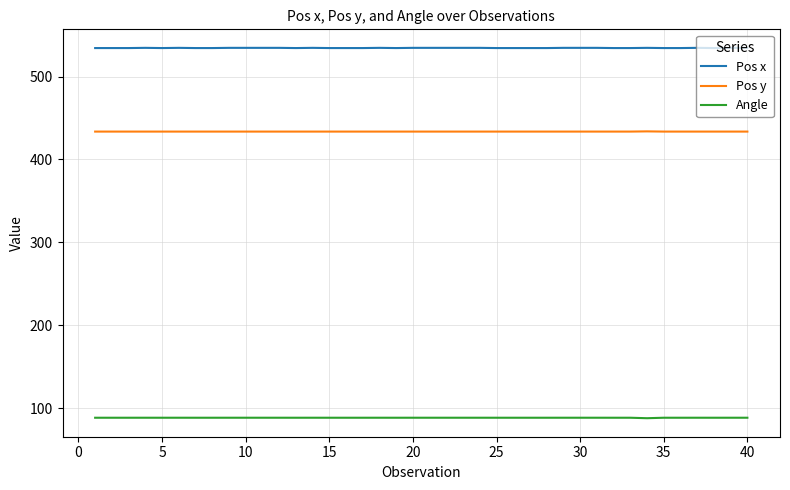

Rank the series by their average value, from highest to lowest.

Pos x, Pos y, Angle